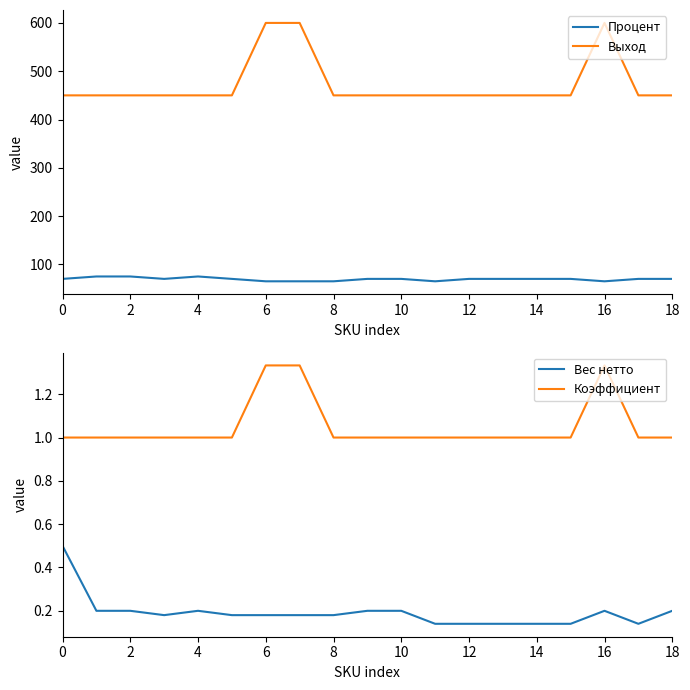

Is the value of Процент at 16 greater than the value of Вес нетто at 10?

Yes